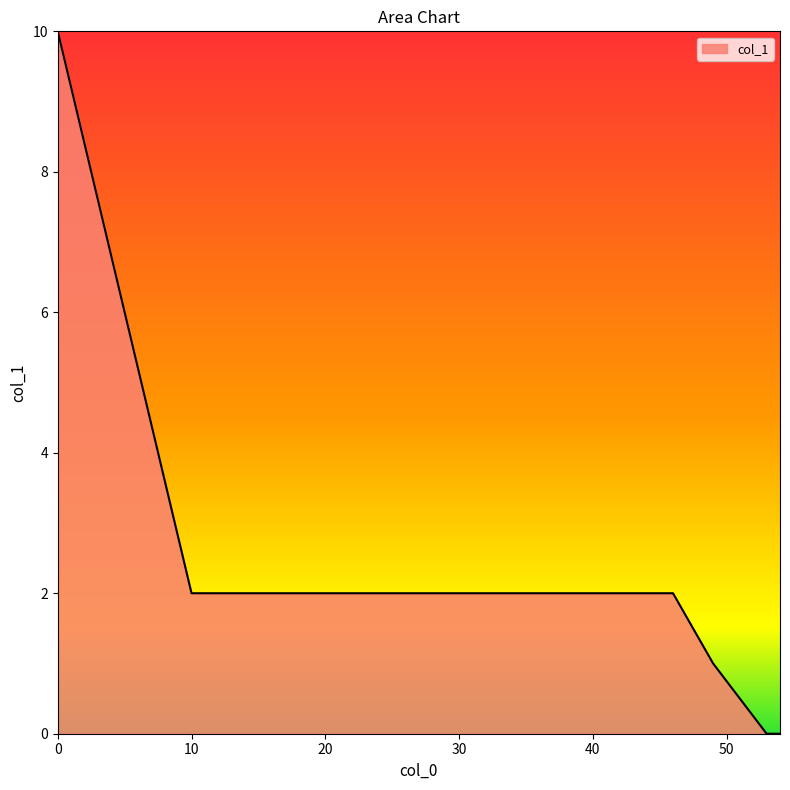

What is the maximum value shown in the chart?

10